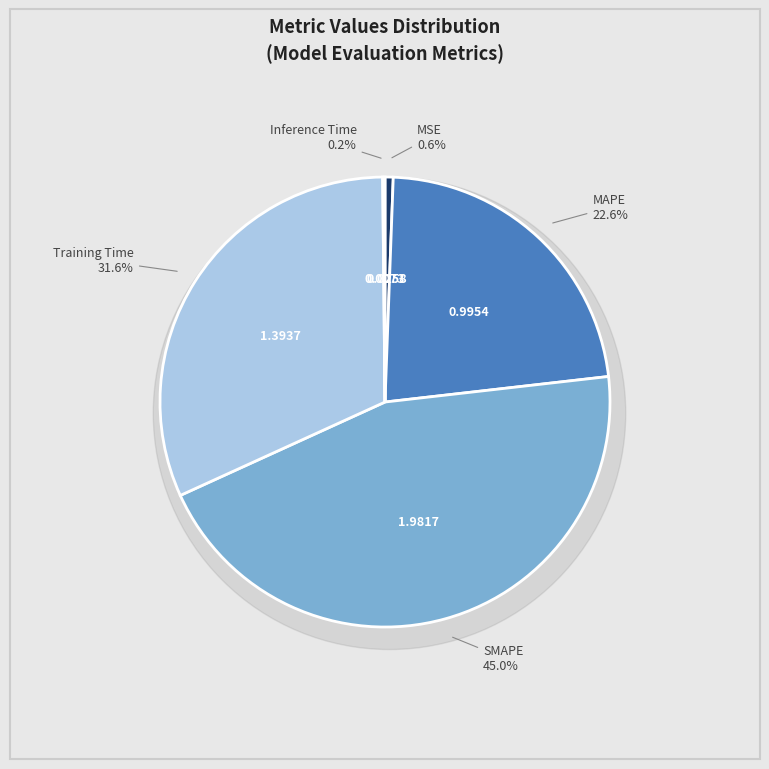

Rank the categories by value from highest to lowest.

SMAPE, Training Time, MAPE, MSE, Inference Time